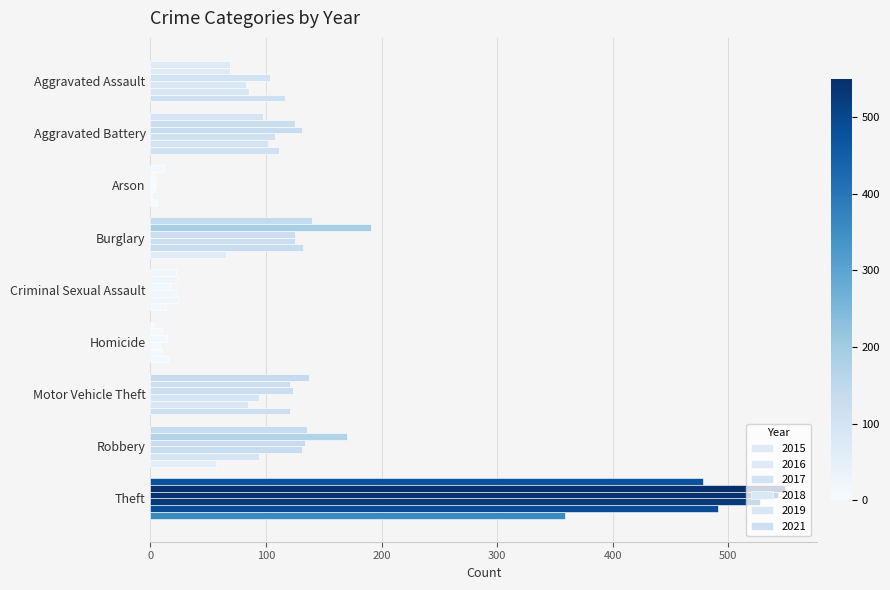

Are the bars grouped side by side (vs. stacked)?

Yes